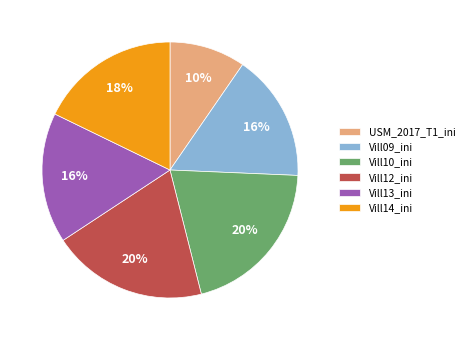

What percentage is the Vill12_ini slice, to the nearest percent?

20%